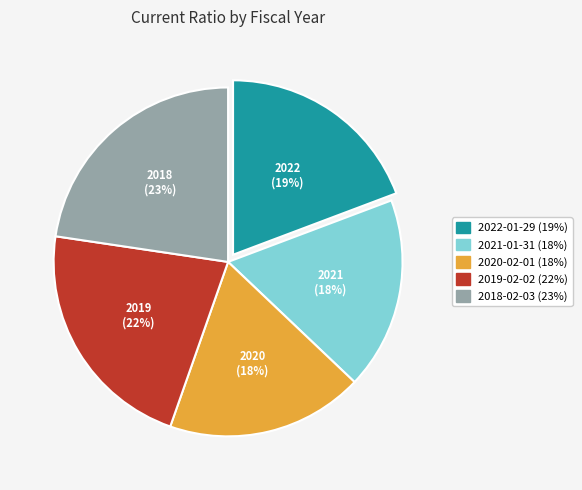

How many slices are in this pie chart?

5